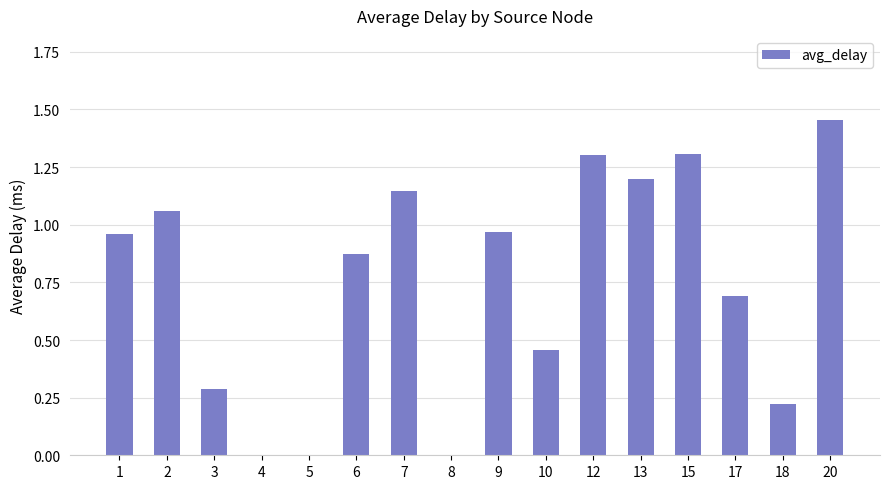

Is it true that the value at 5 is 0.0?

True